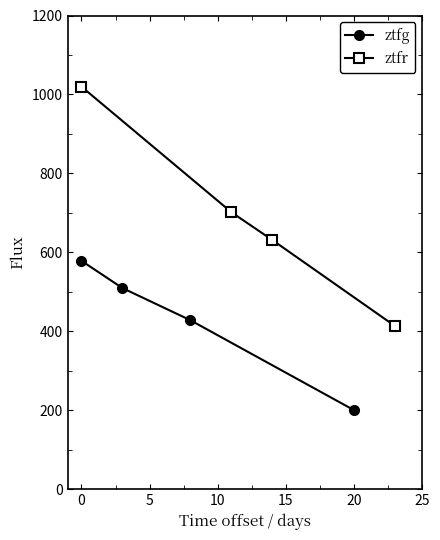

Which series has the largest total across all categories?

ztfr